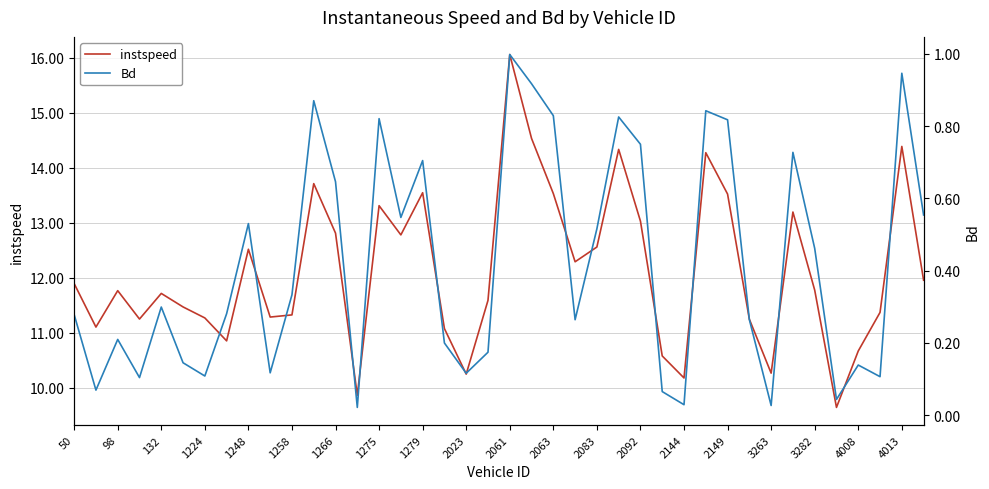

True or false: Bd and instspeed cross at least once.

False